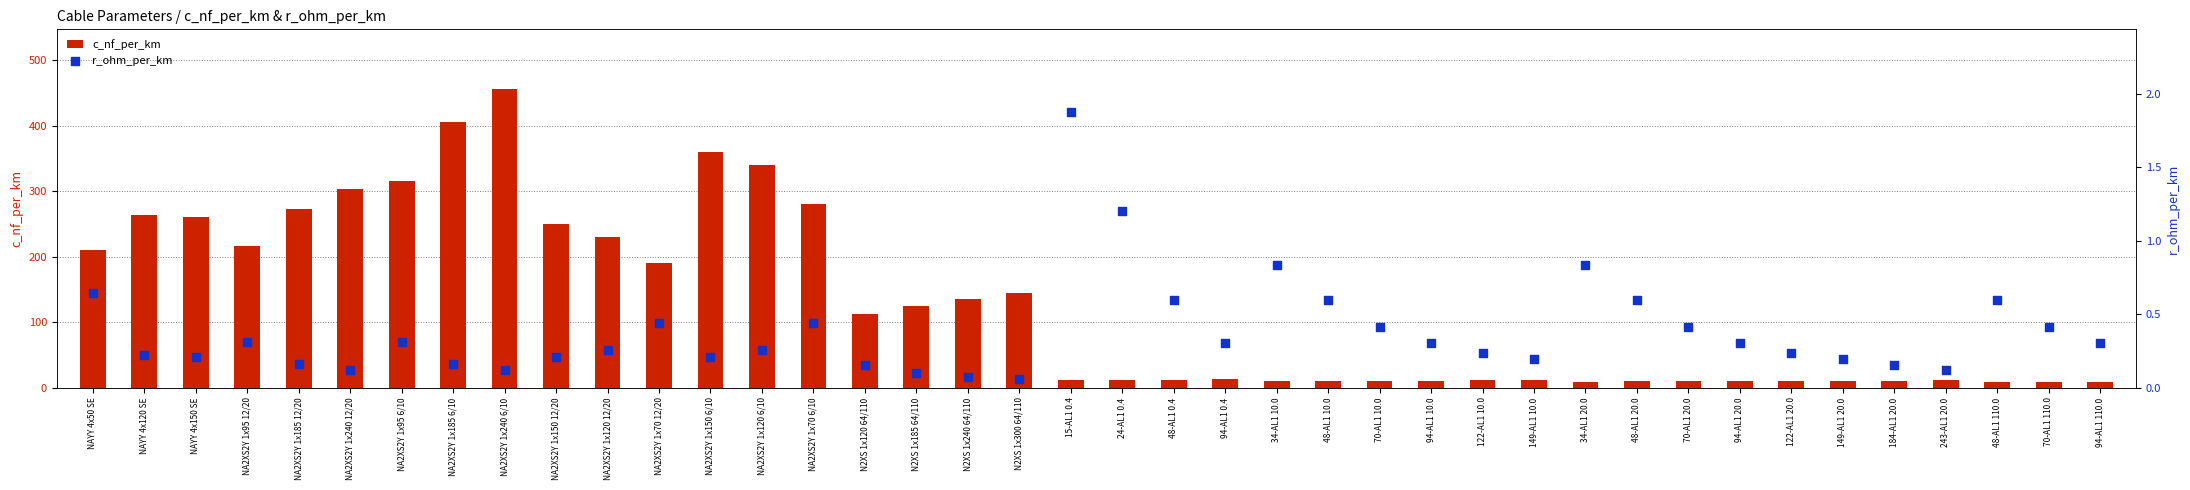

Which series has the widest spread of Y values?

c_nf_per_km